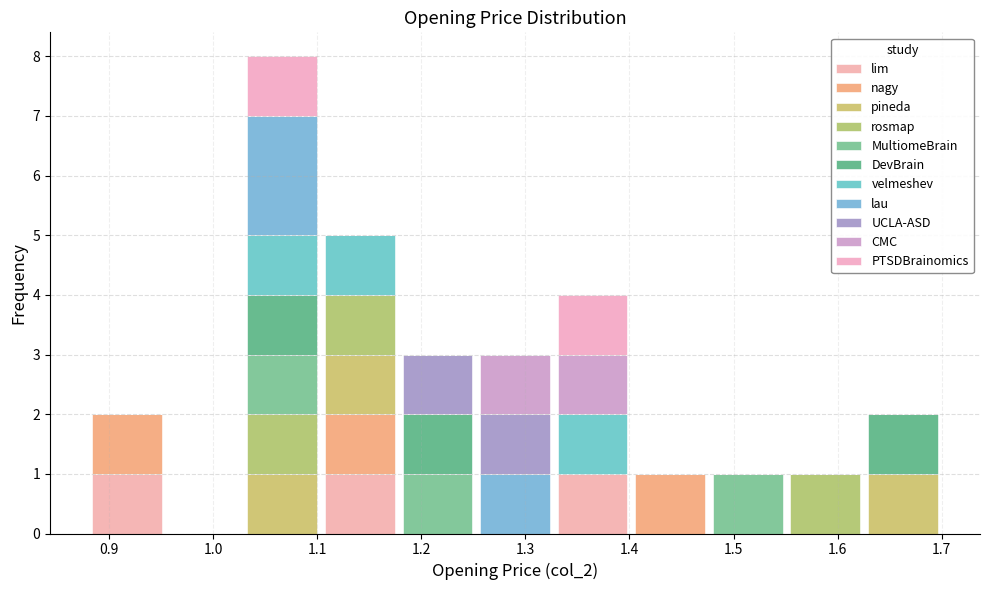

Which range on the x-axis has the tallest stacked bar (by total height)?

1.03 to 1.10